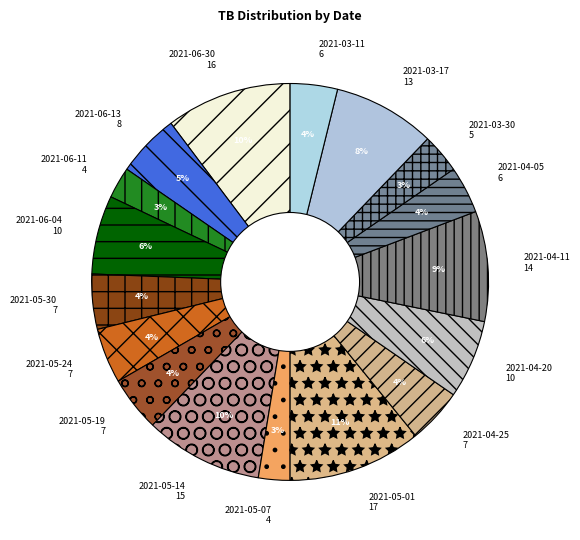

Does 2021-04-11 represent more than half of the total?

No